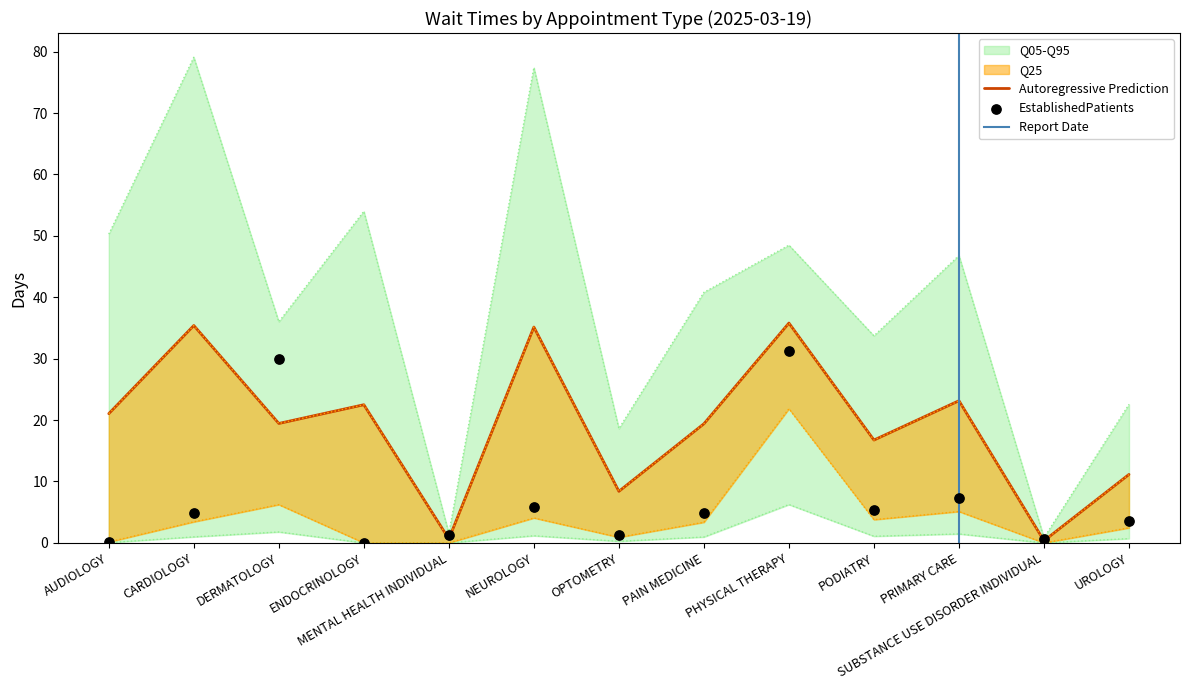

What is the change in value from ENDOCRINOLOGY to UROLOGY?

+3.5